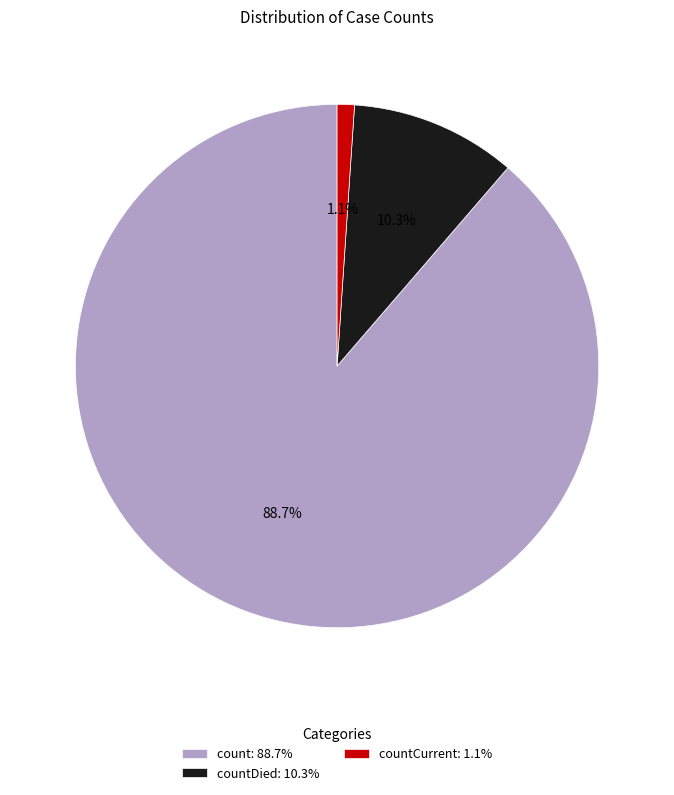

Which category accounts for the majority?

count: 88.7%